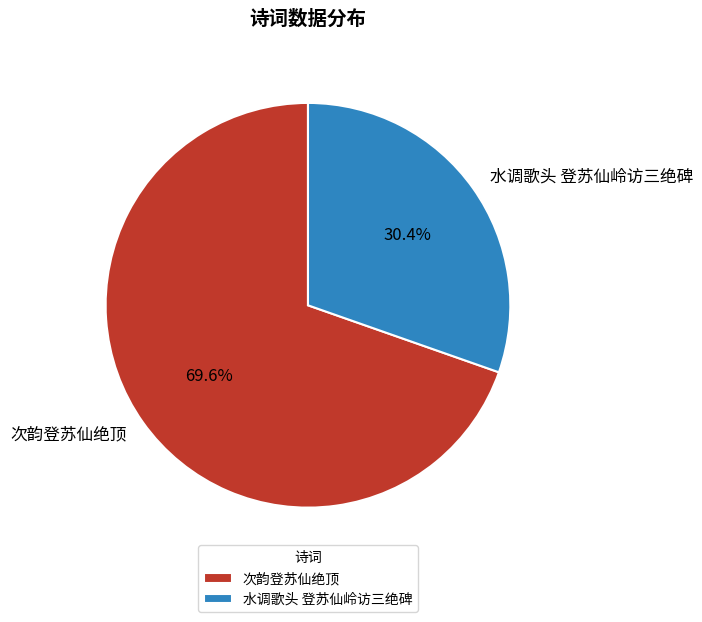

Is it true that 水调歌头 登苏仙岭访三绝碑 is 30% of the pie?

True